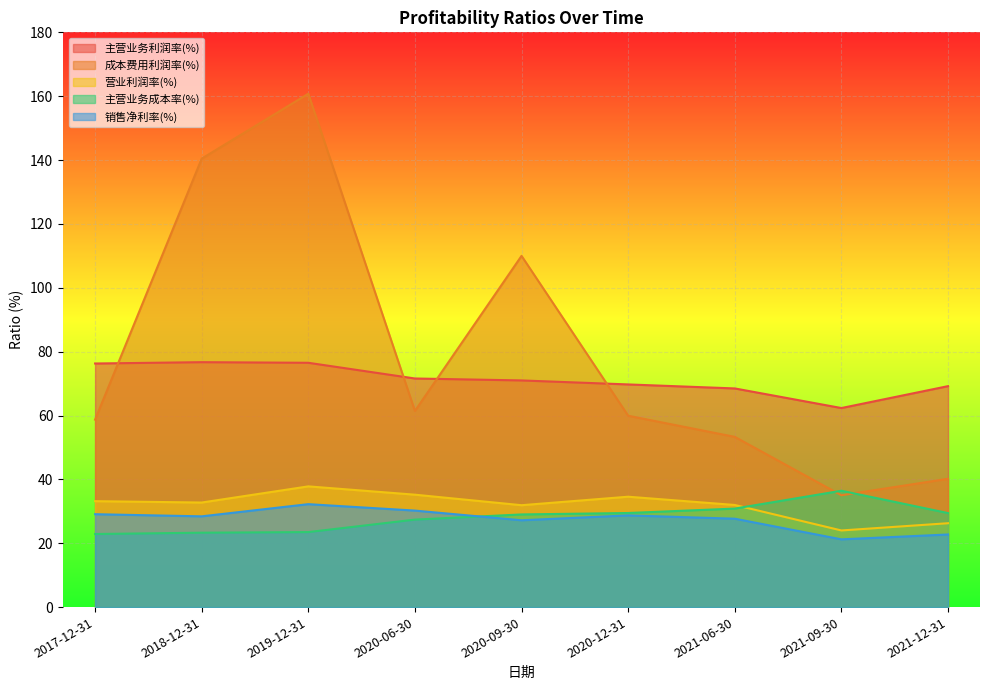

How many lines are shown in the chart?

5